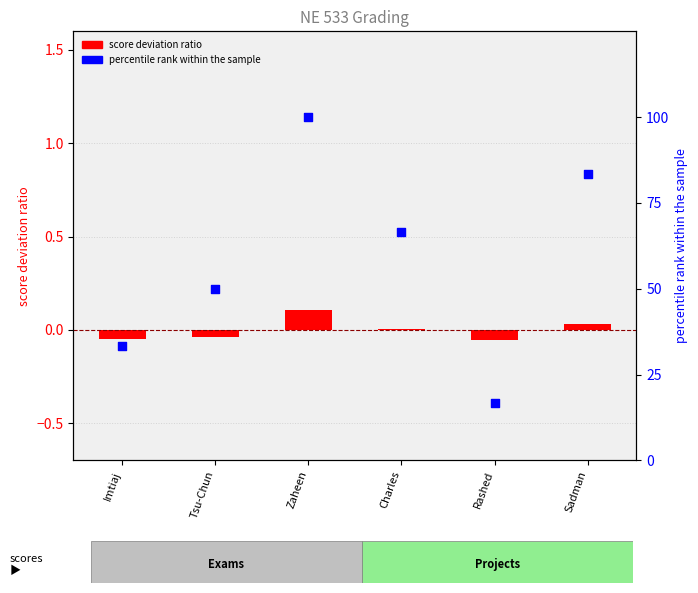

At which category is the sum across all series the highest?

Zaheen